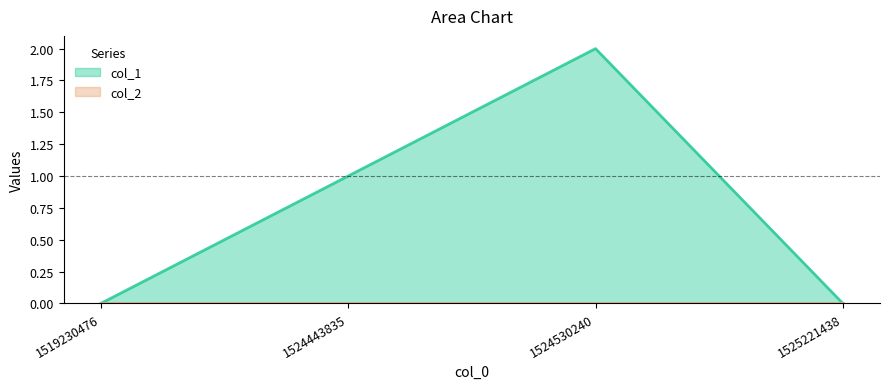

What is the greatest value displayed?

2